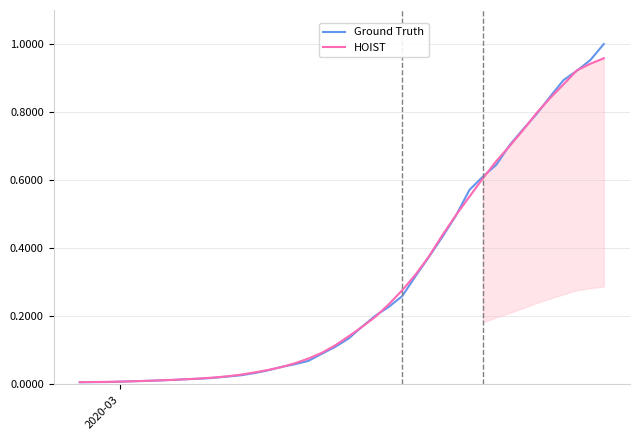

Reading right to left, list all the values displayed in this chart.

Ground Truth: 1.0	1.0	0.9	0.9	0.8	0.8	0.7	0.7	0.6	0.6	0.6	0.5	0.4	0.4	0.3	0.3	0.2	0.2	0.2	0.1	0.1	0.1	0.1	0.1	0.1	0.0	0.0	0.0	0.0	0.0	0.0	0.0	0.0	0.0	0.0	0.0	0.0	0.0	0.0	0.0
HOIST: 1.0	0.9	0.9	0.9	0.8	0.8	0.7	0.7	0.7	0.6	0.6	0.5	0.4	0.4	0.3	0.3	0.2	0.2	0.2	0.1	0.1	0.1	0.1	0.1	0.1	0.0	0.0	0.0	0.0	0.0	0.0	0.0	0.0	0.0	0.0	0.0	0.0	0.0	0.0	0.0